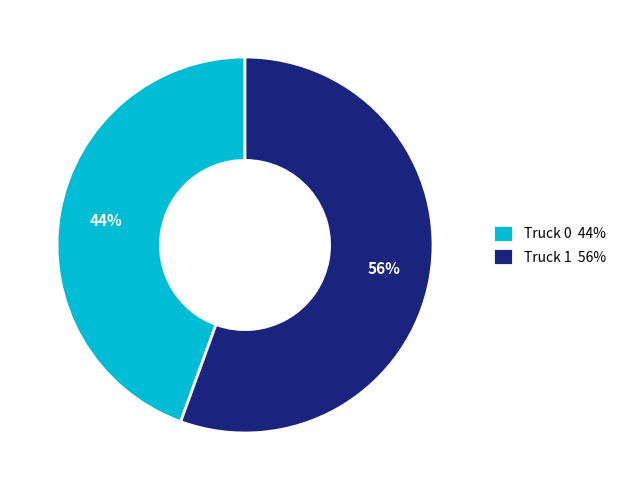

Which has a higher value, Truck 0 or Truck 1?

Truck 1